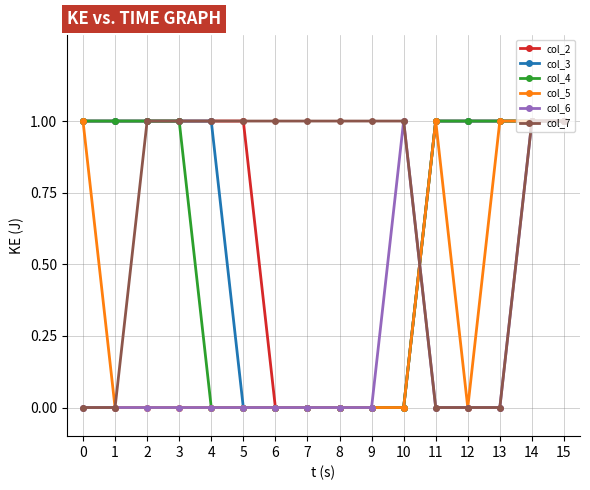

True or false: col_2 has a value of 0 at 9.

True